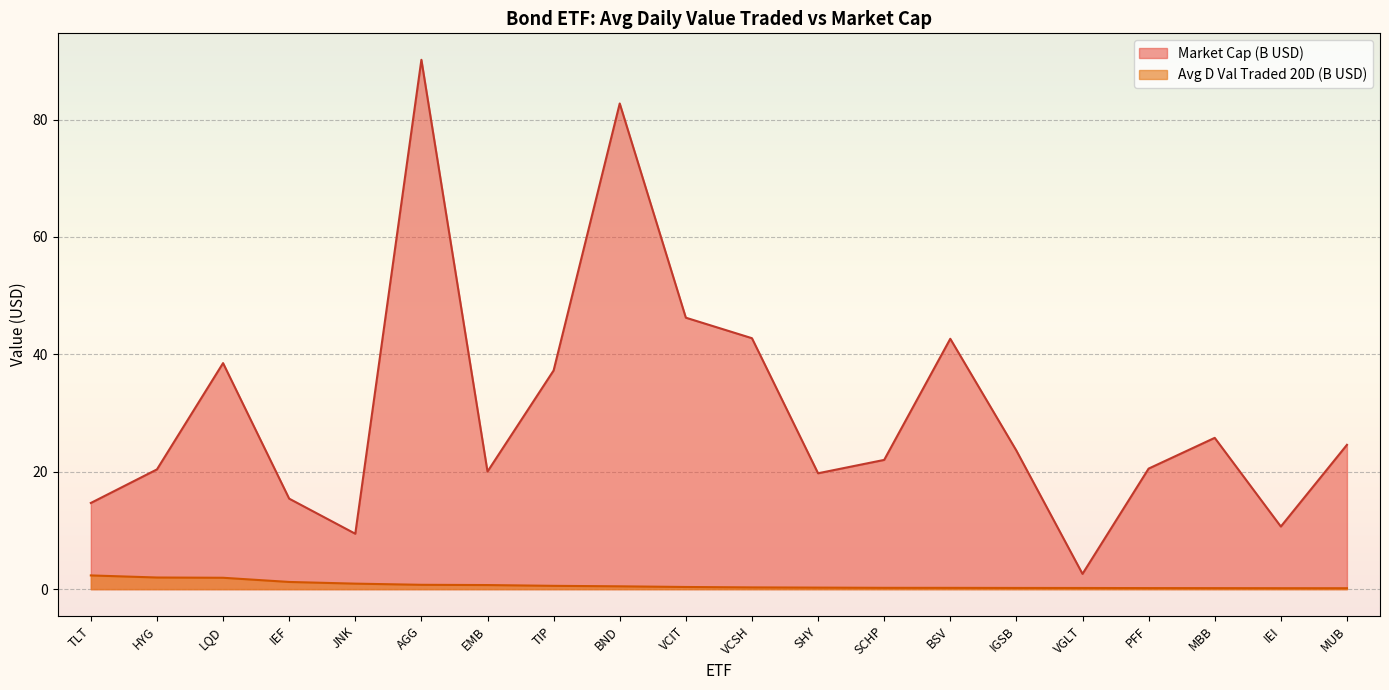

How many values in the Market Cap series are below 23?

10